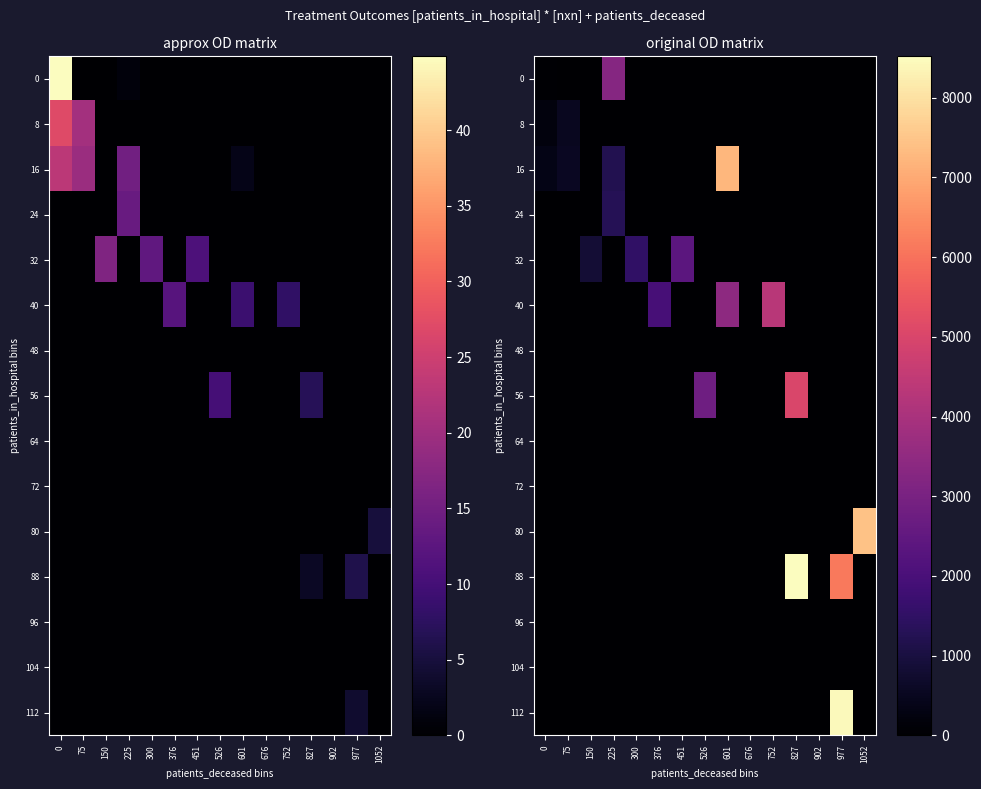

What is the difference between the maximum and second lowest values in the 80 series?

7425.0